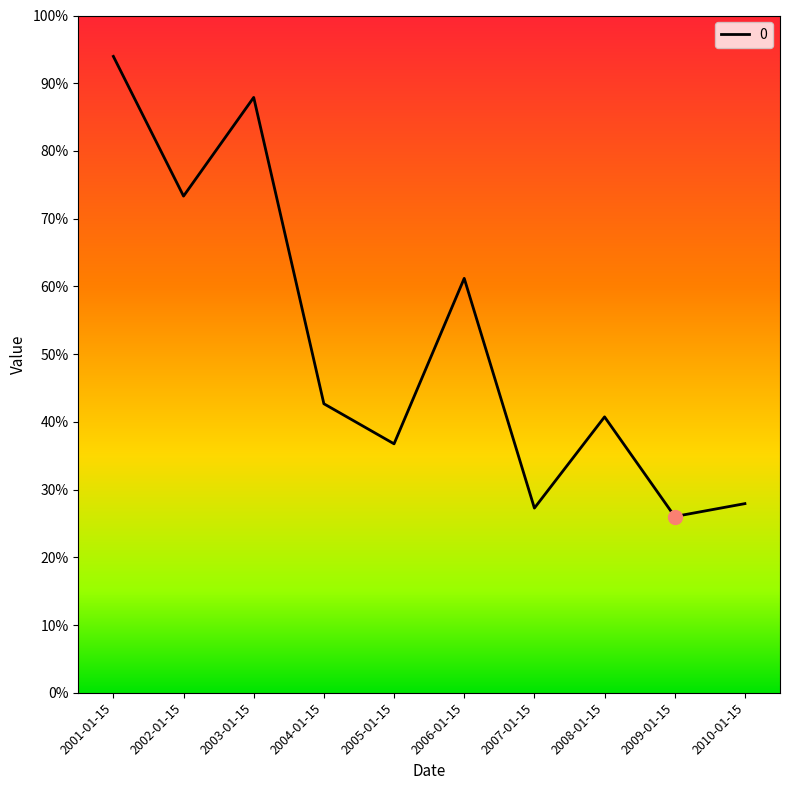

Is this an area chart (filled region under the line)?

No